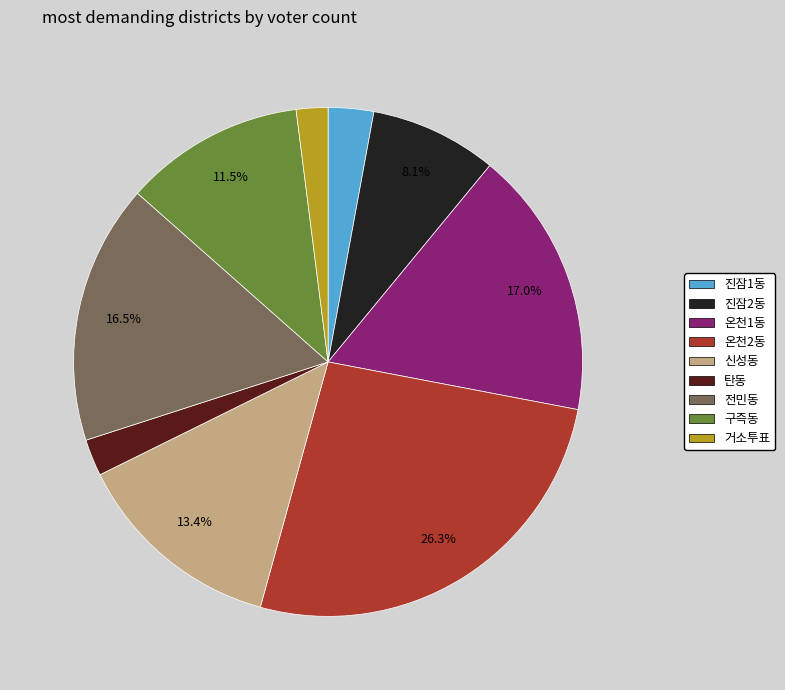

To the nearest percent, what is the combined percentage of 신성동 and 진잠1동?

16%